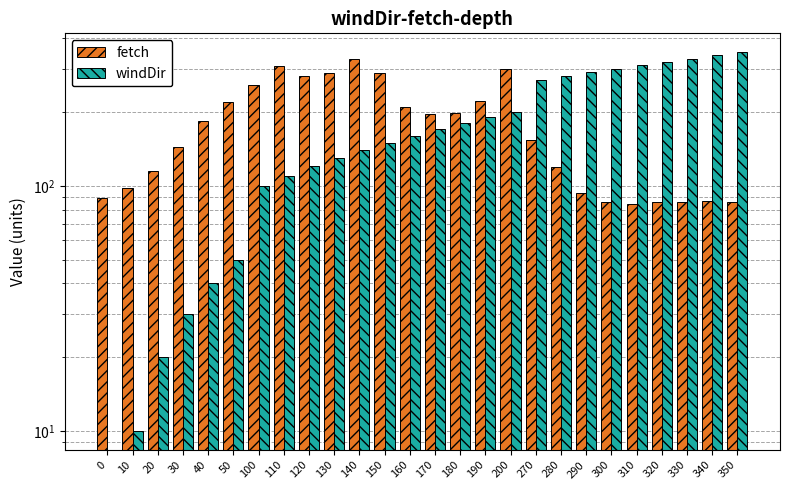

How many series are shown in this chart?

2